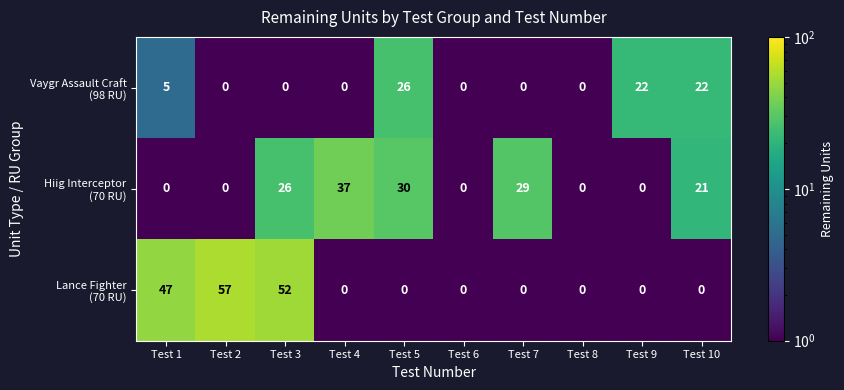

Which label corresponds to the largest value in the chart?

Test 2